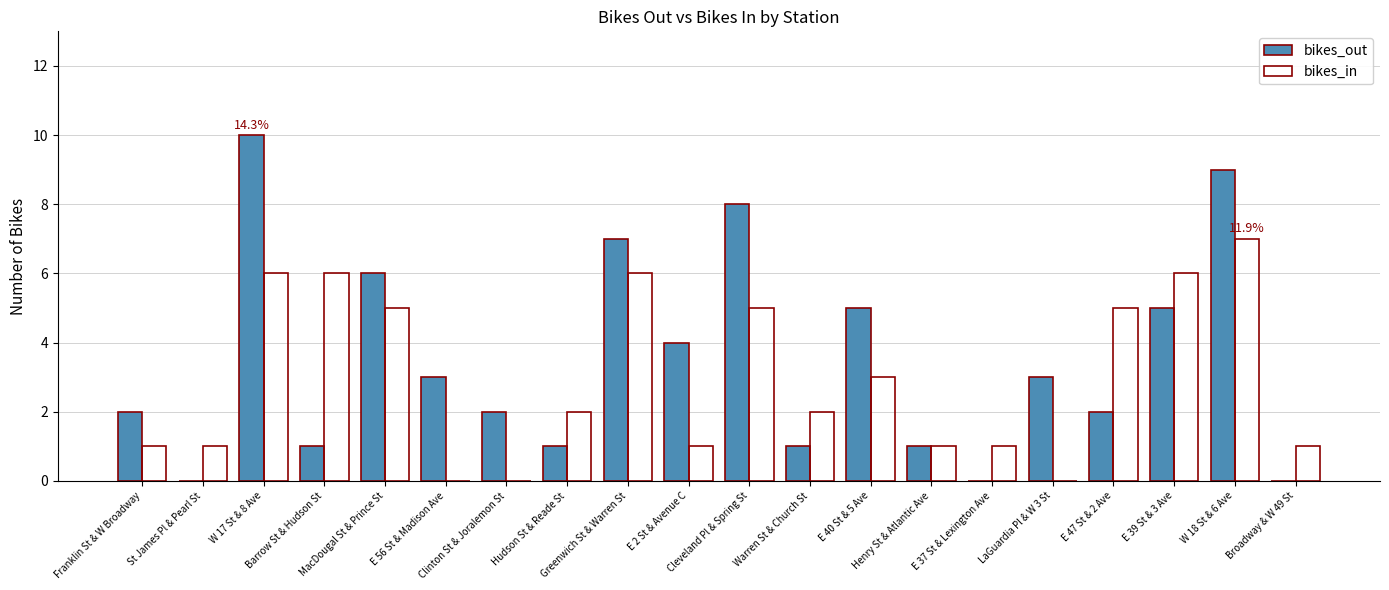

What is the sum of all bikes_in values?

59